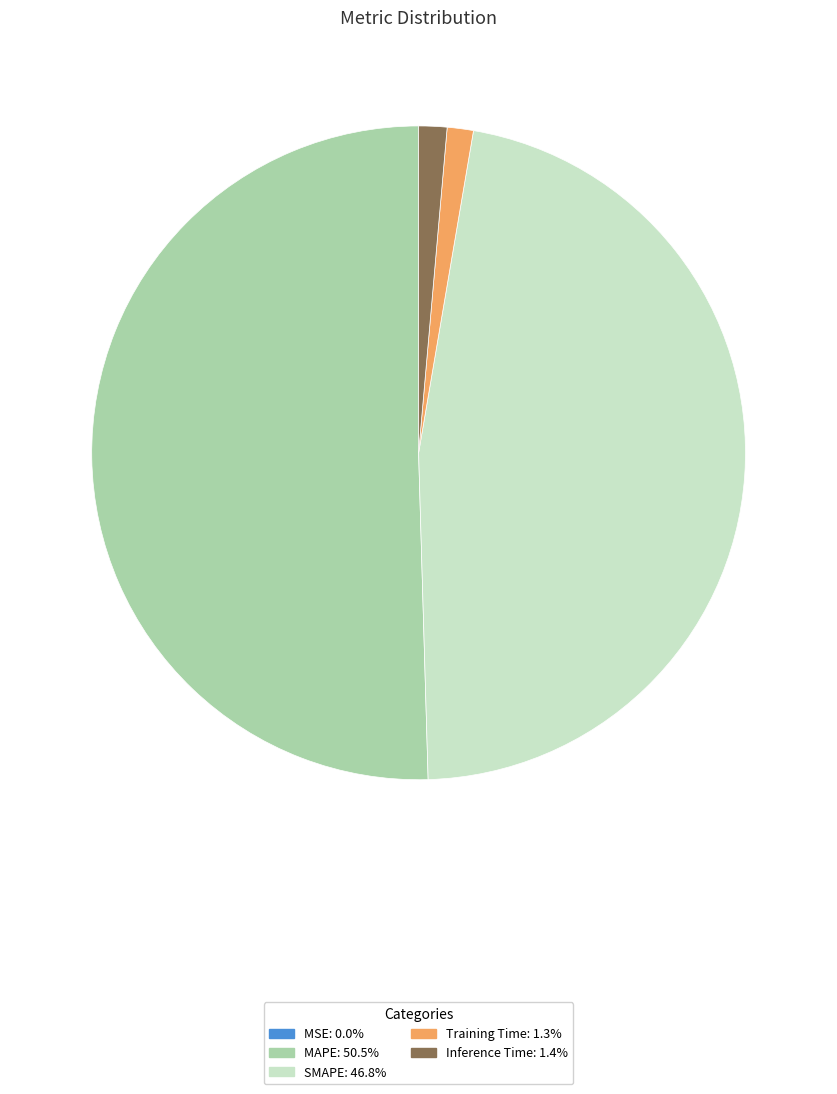

Do Inference Time and SMAPE together represent more than half of the pie?

No